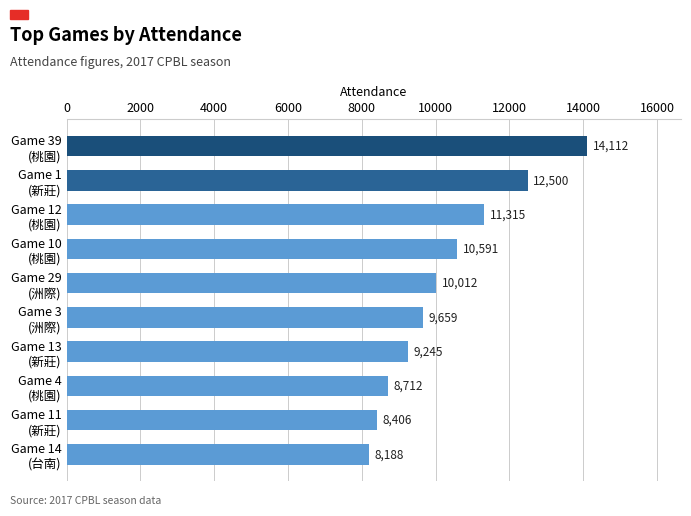

What is the minimum value shown in the chart?

8188